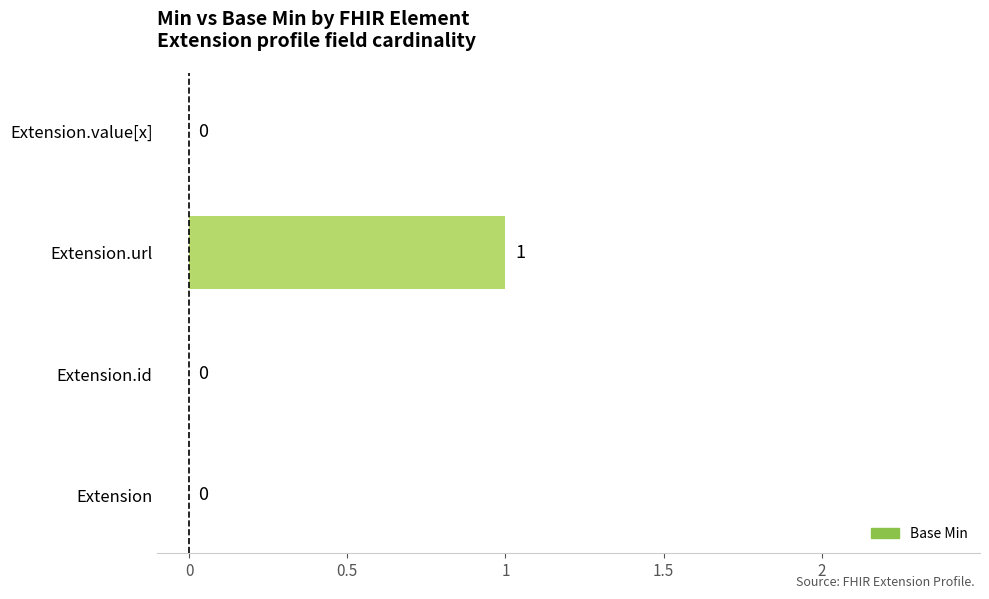

Reading bottom to top, extract all data points from this chart.

Extension=0	Extension.id=0	Extension.url=1	Extension.value[x]=0